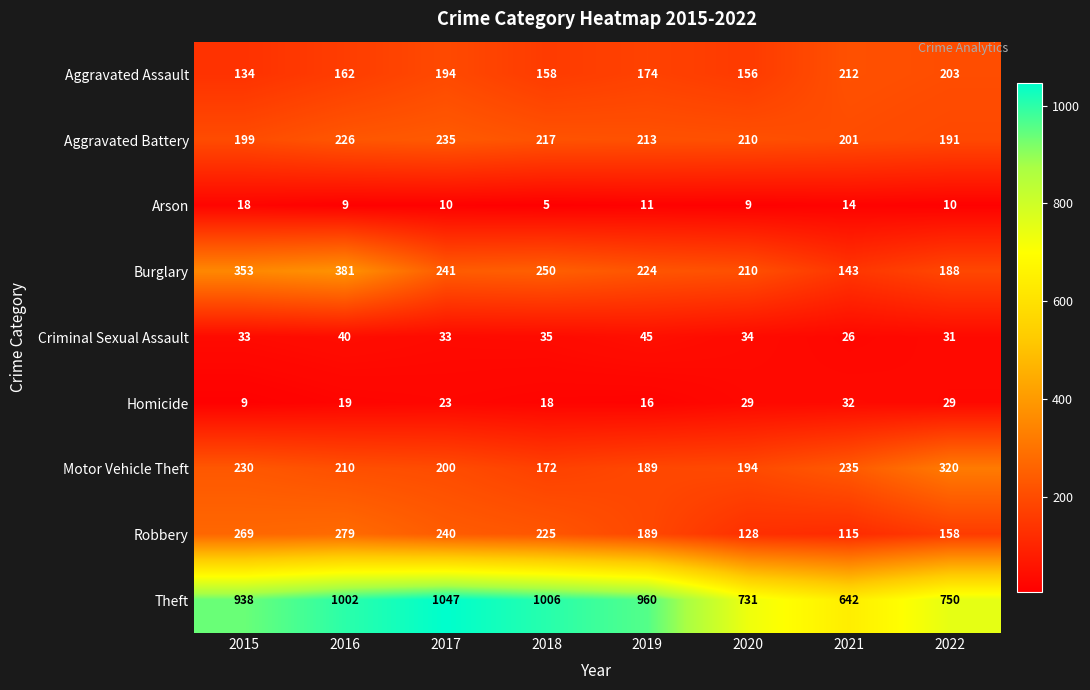

The value of Arson at 2022 is 7. True or false?

False